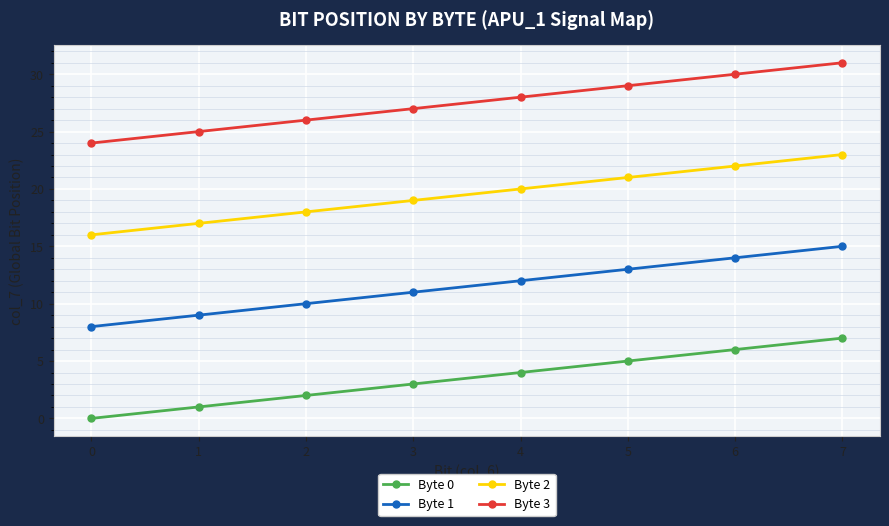

How many lines are shown in the chart?

4